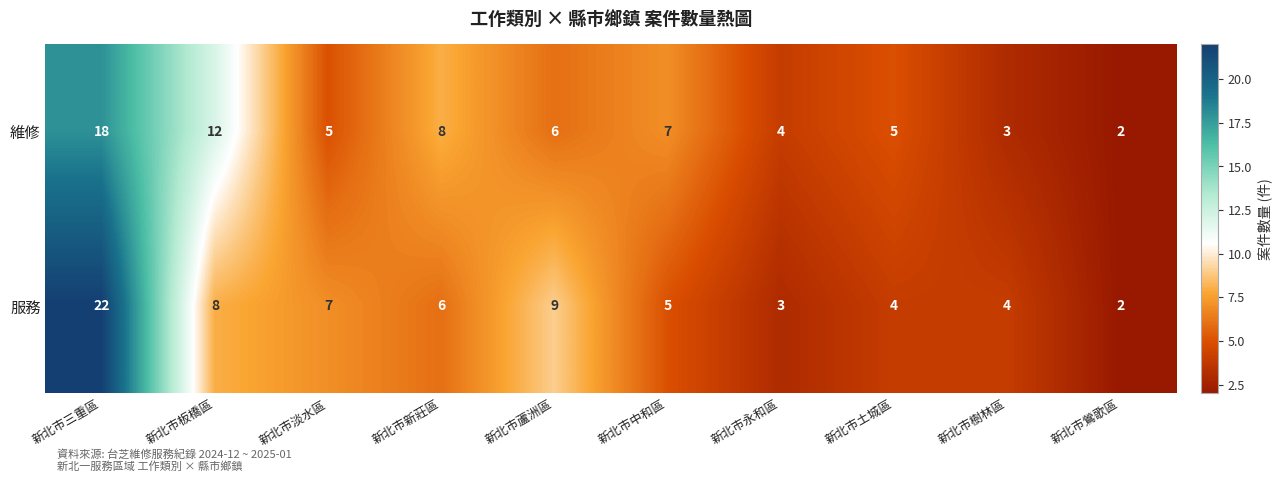

The 服務 series shows 6 at 新北市新莊區. True or false?

True